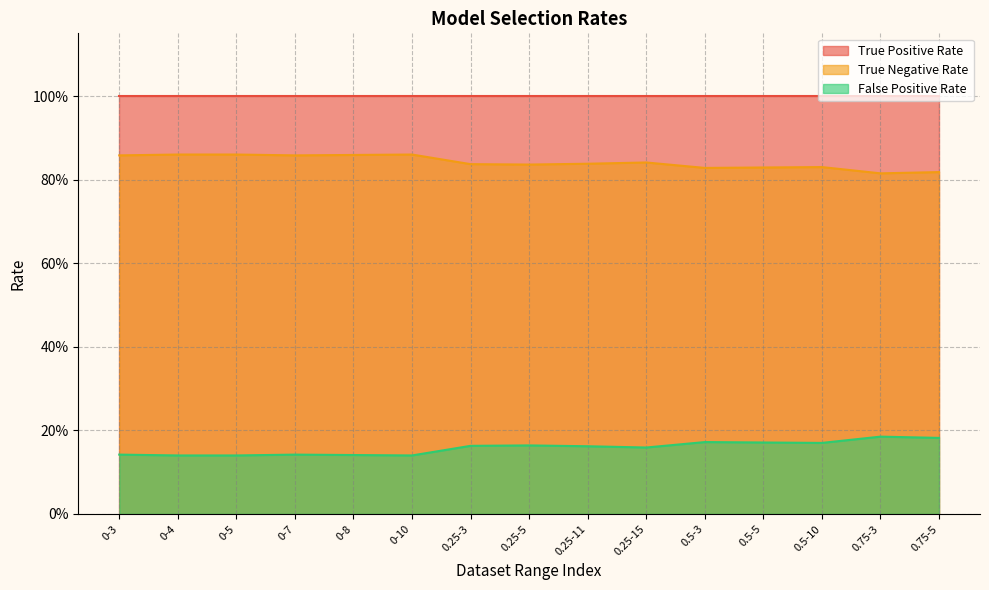

True or false: True Negative Rate and False Positive Rate intersect in this chart.

False